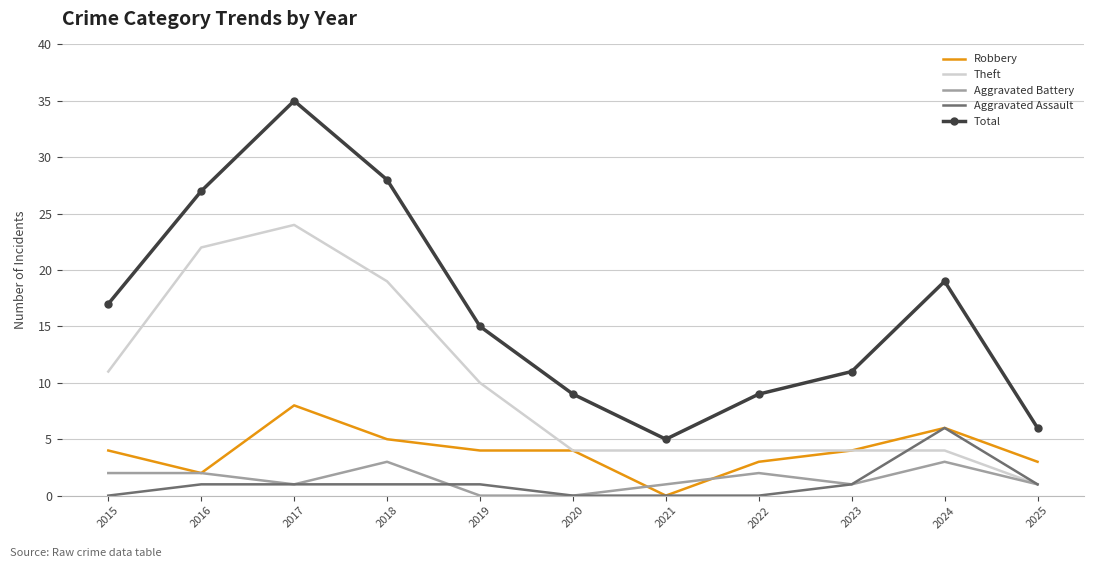

What is the average value of the Robbery series?

4